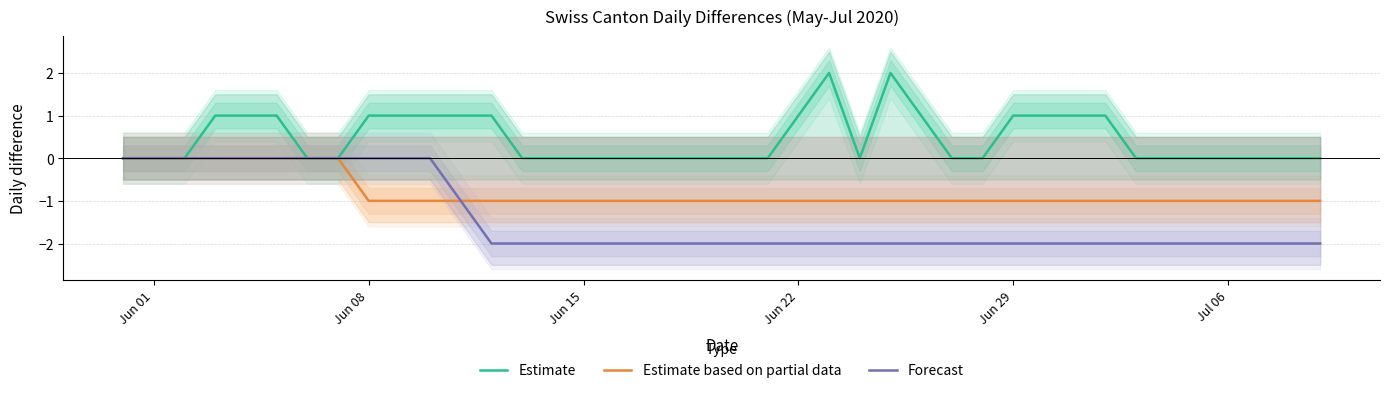

Does the chart have visible grid lines?

Yes